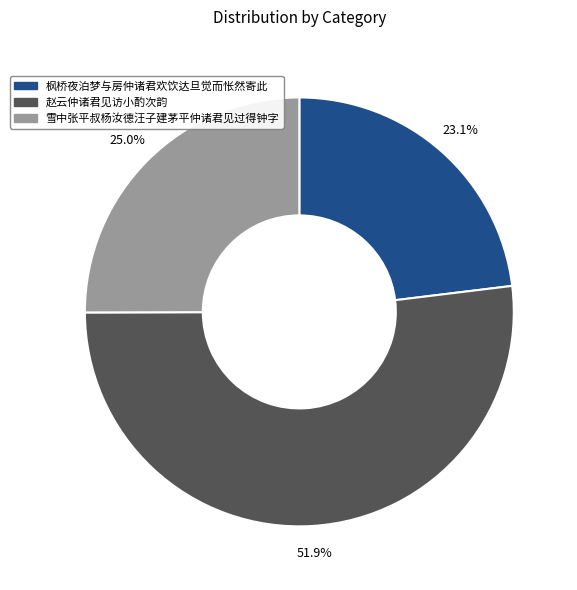

Is there any slice that represents more than half of the pie?

Yes